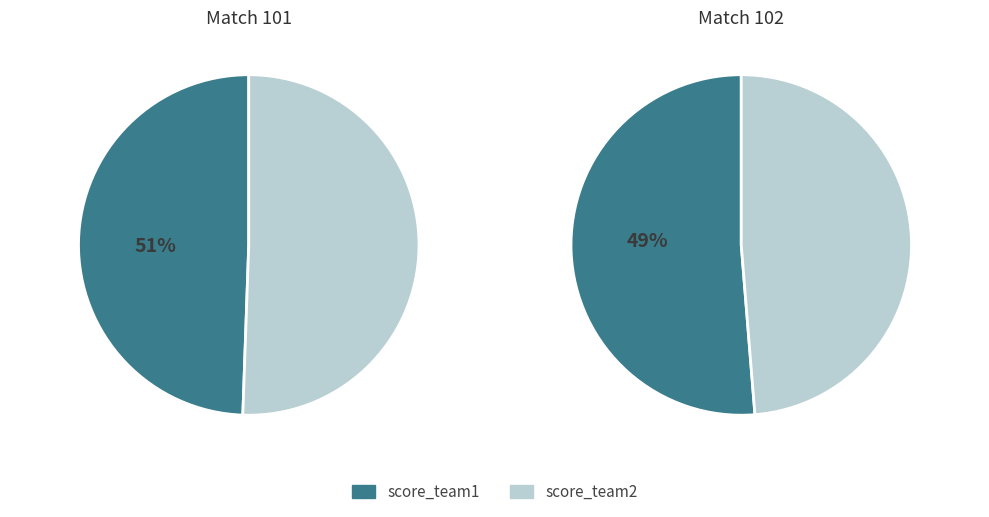

Is it true that 101 is 64% of the pie?

False